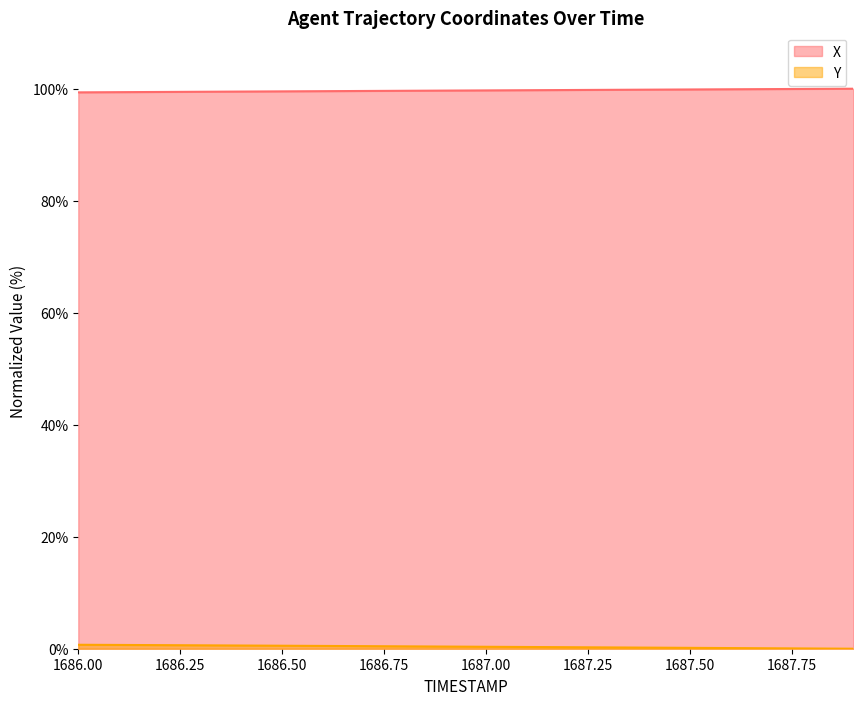

List the series in order of their peak value, lowest first.

Y, X